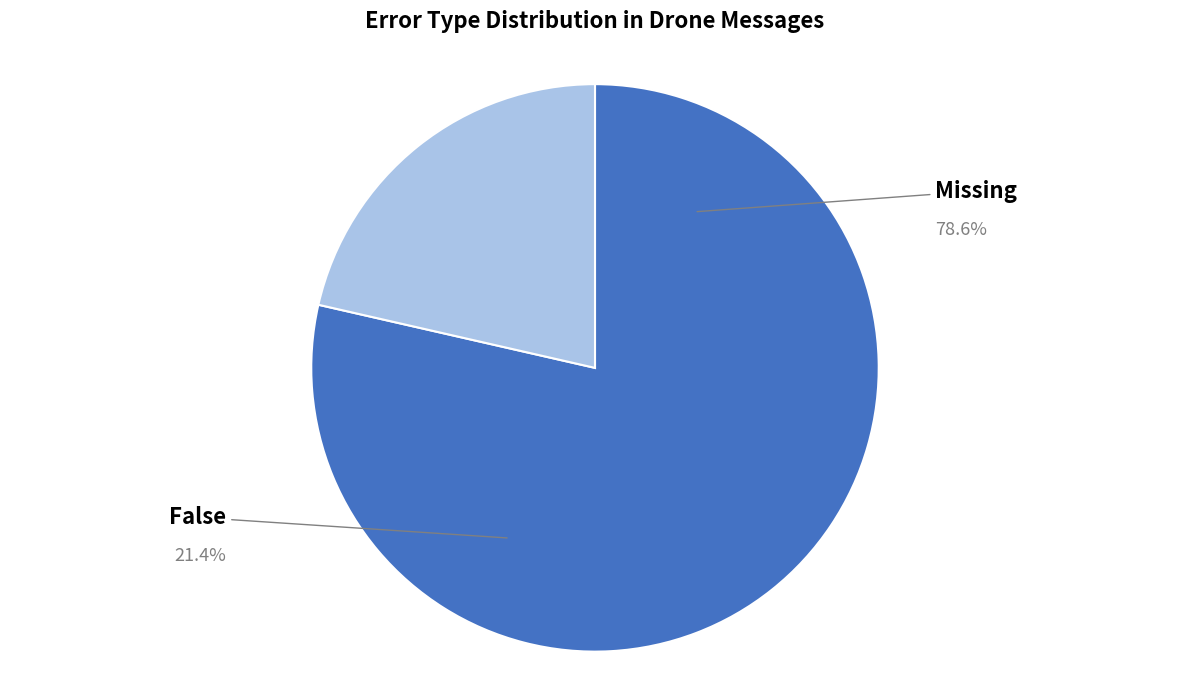

Is there a majority slice in this chart?

Yes